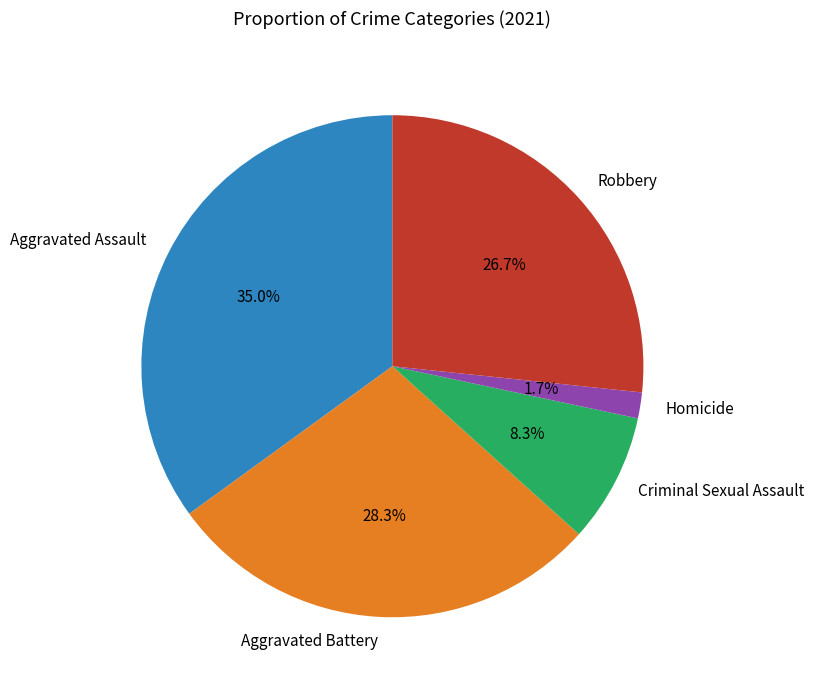

What is the largest slice in the pie chart?

Aggravated Assault